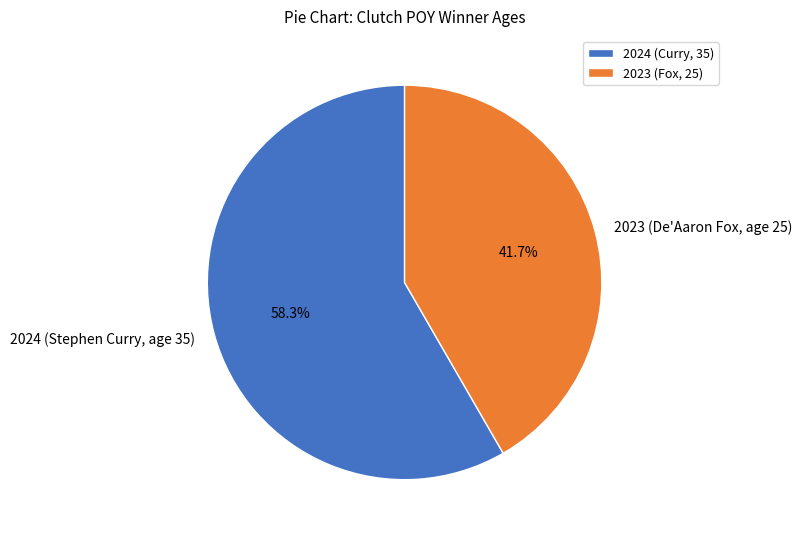

Do 2023 (De'Aaron Fox, age 25) and 2024 (Stephen Curry, age 35) together represent more than half of the pie?

Yes